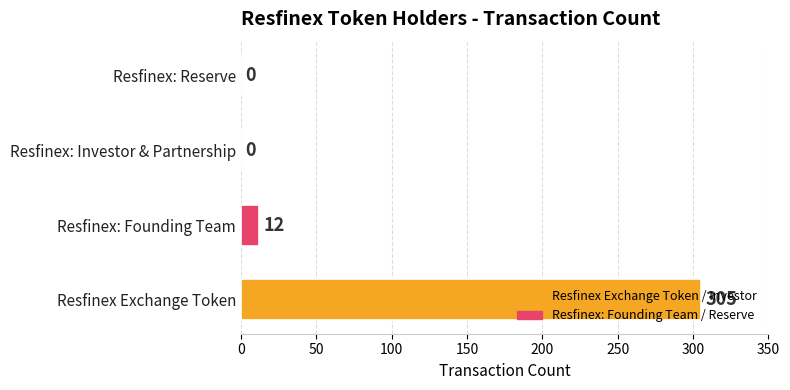

Between Resfinex Exchange Token and Resfinex: Founding Team, which is larger?

Resfinex Exchange Token